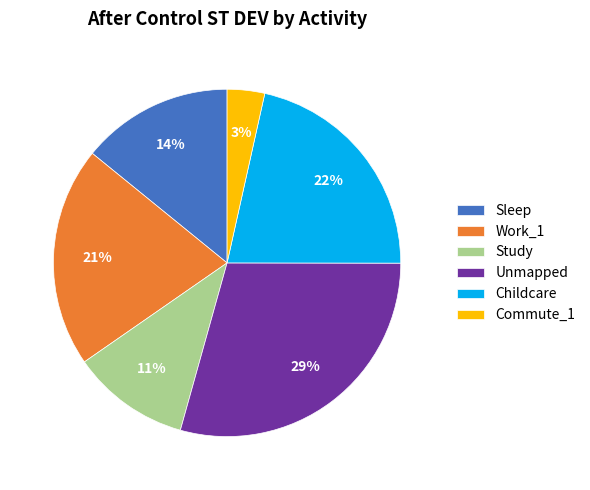

Count the number of slices in the pie.

6